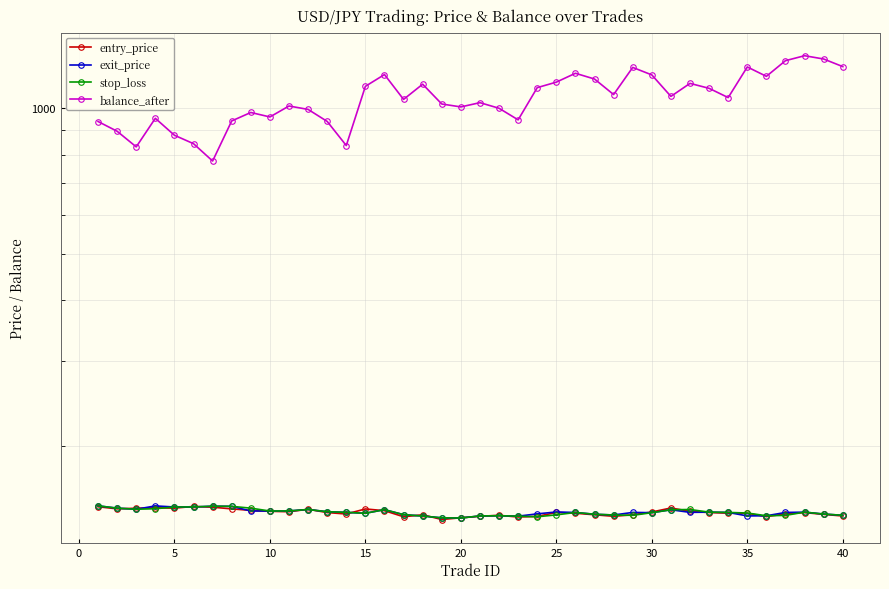

What is the highest value of the exit_price series?

150.1